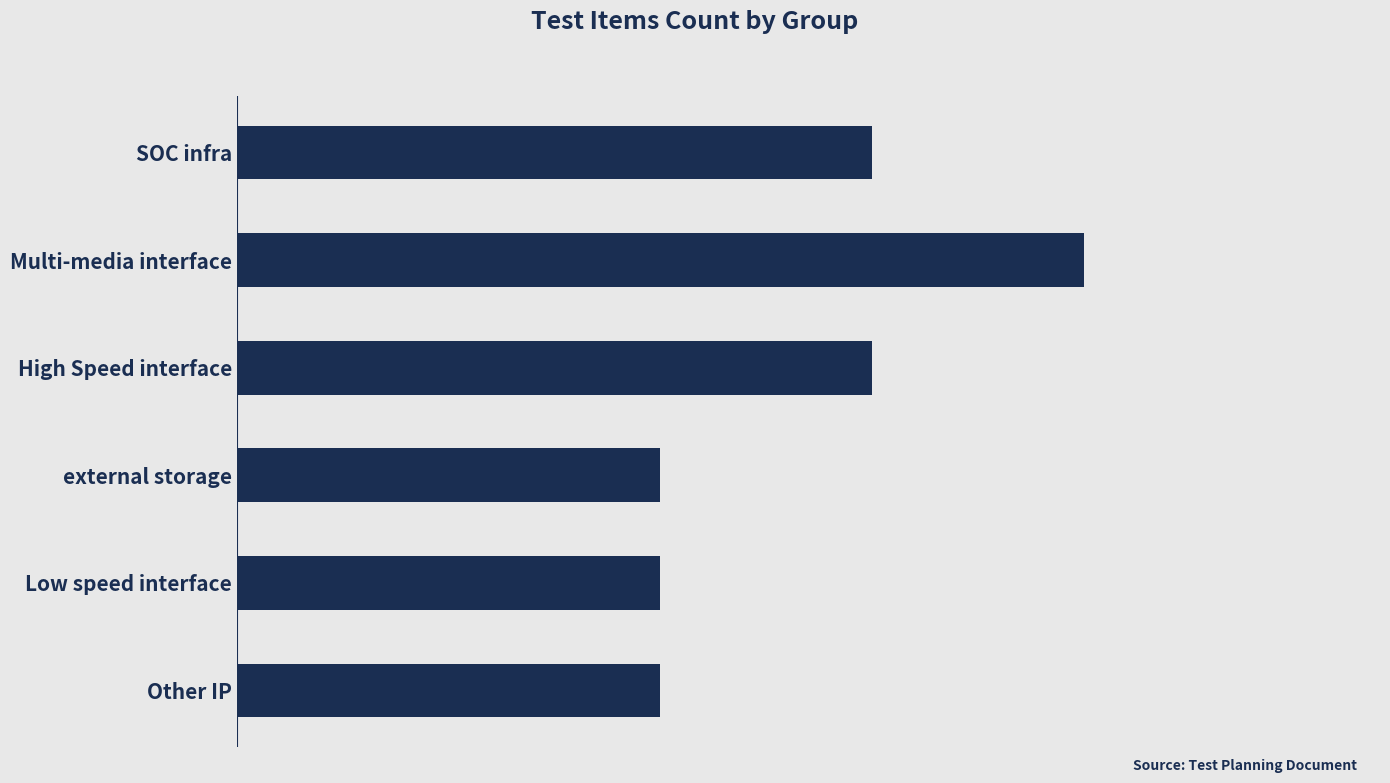

Are the bars horizontal?

Yes